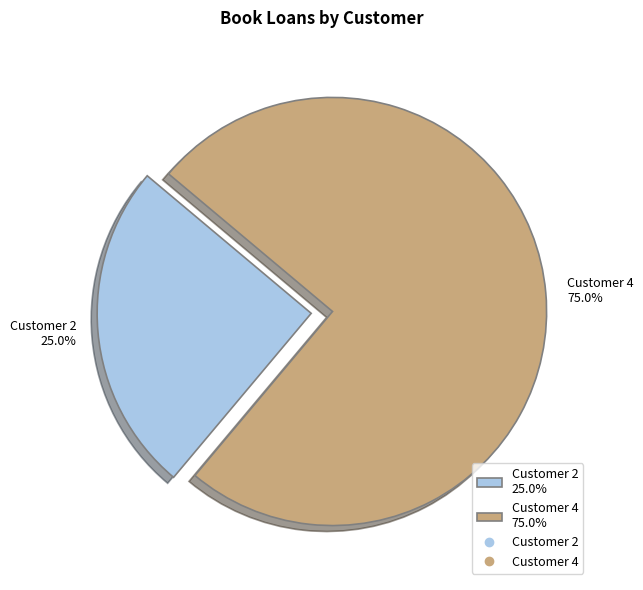

What is the largest slice in the pie chart?

Customer 4